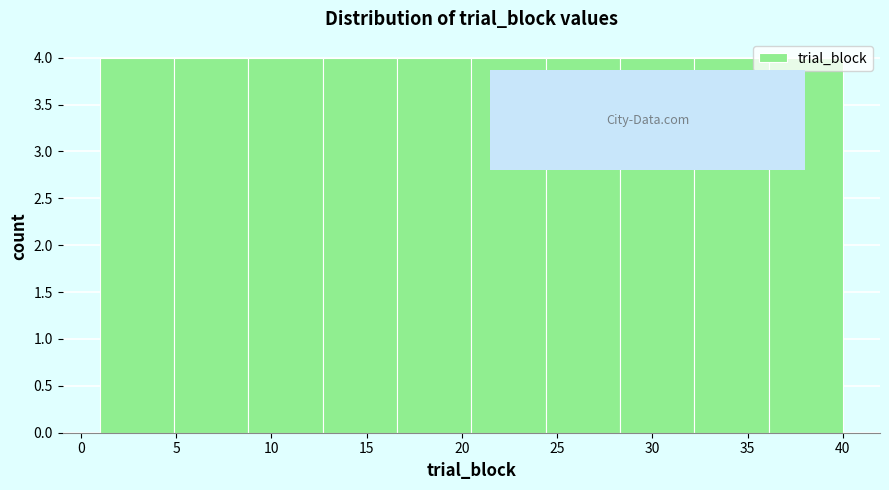

How tall is the bar that spans 16.6 to 20.5 on the x-axis? Neither the bar edges nor the heights are printed on the chart, so give them approximately, as read against the axes.

4